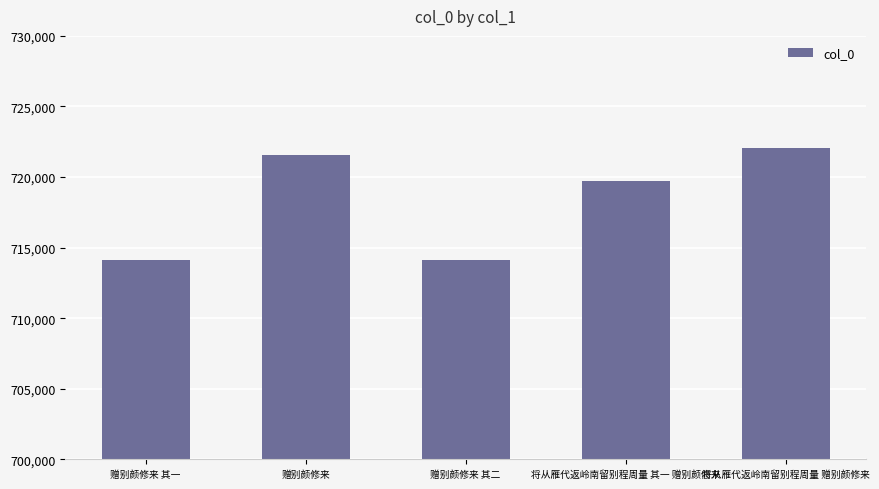

What is the value of the 2nd bar from the left?

721559